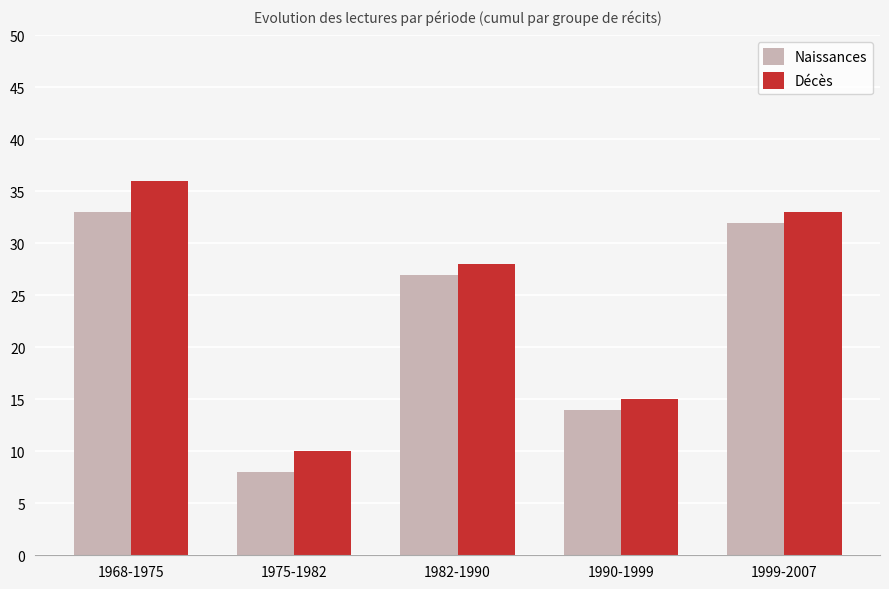

What are all the series names shown in the legend?

Naissances, Décès